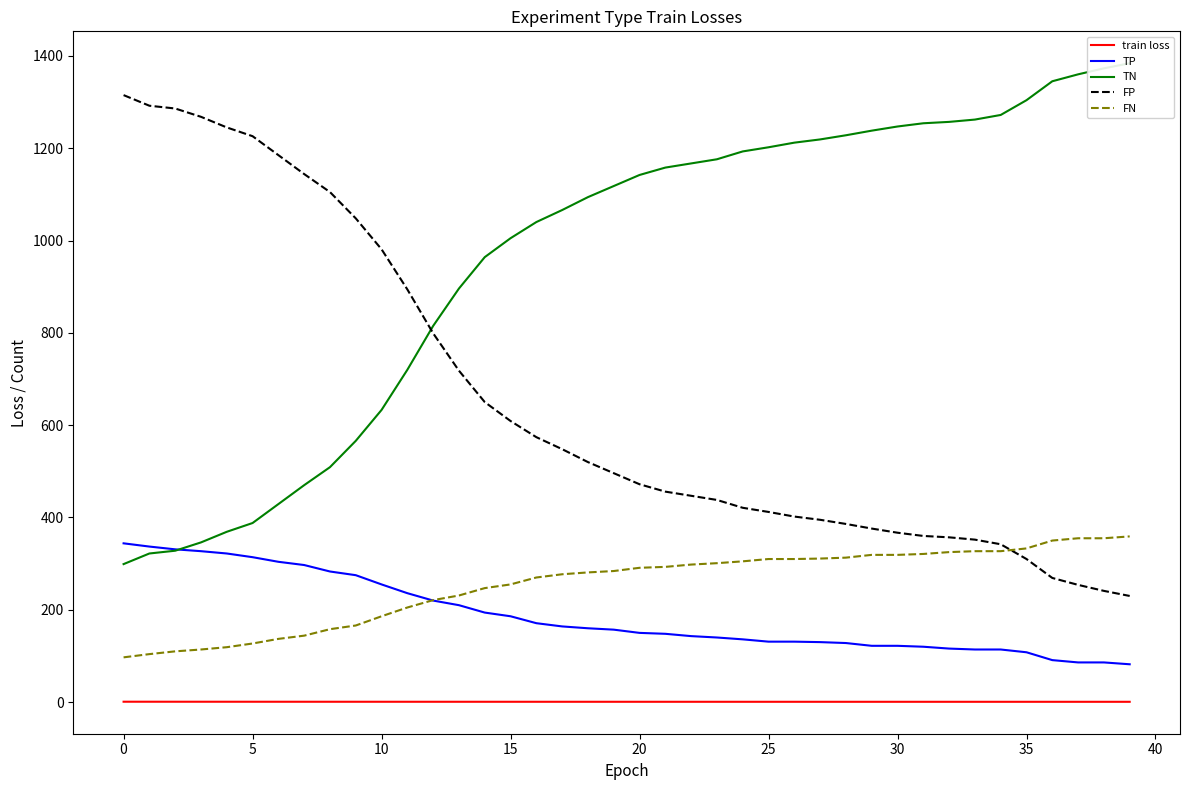

True or false: FP and train loss intersect in this chart.

False